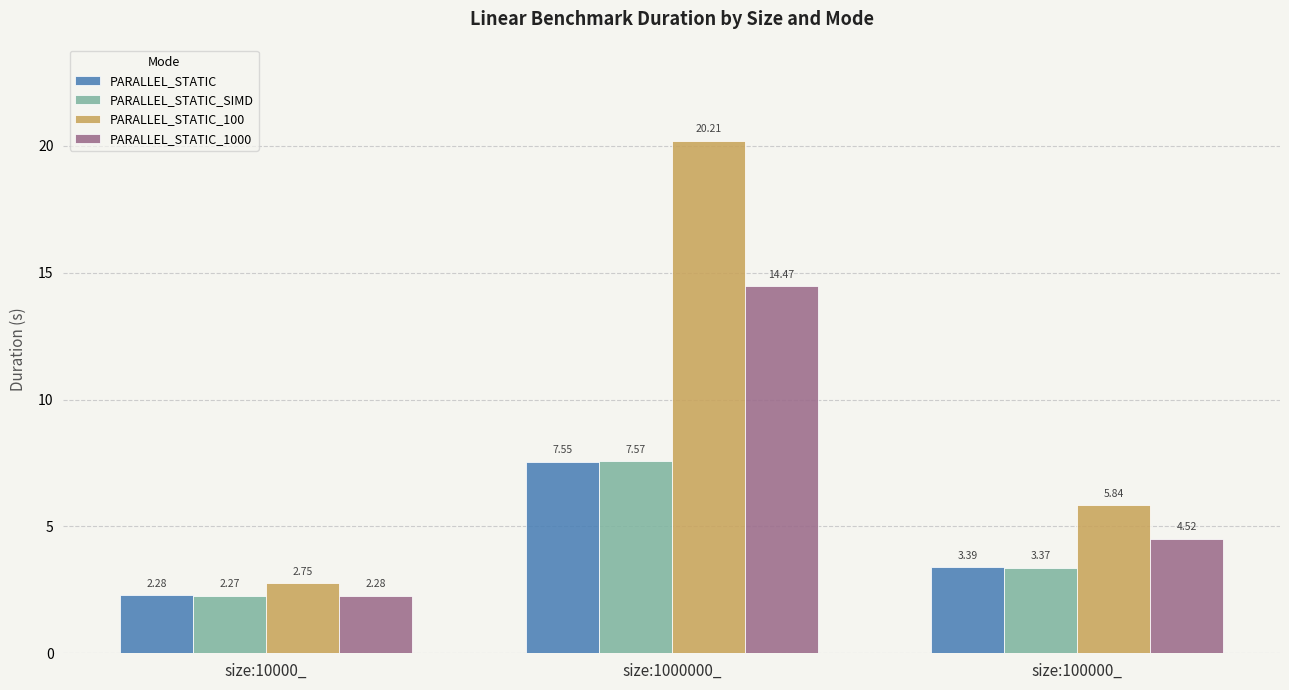

What is the average value of the PARALLEL_STATIC_1000 series?

7.1